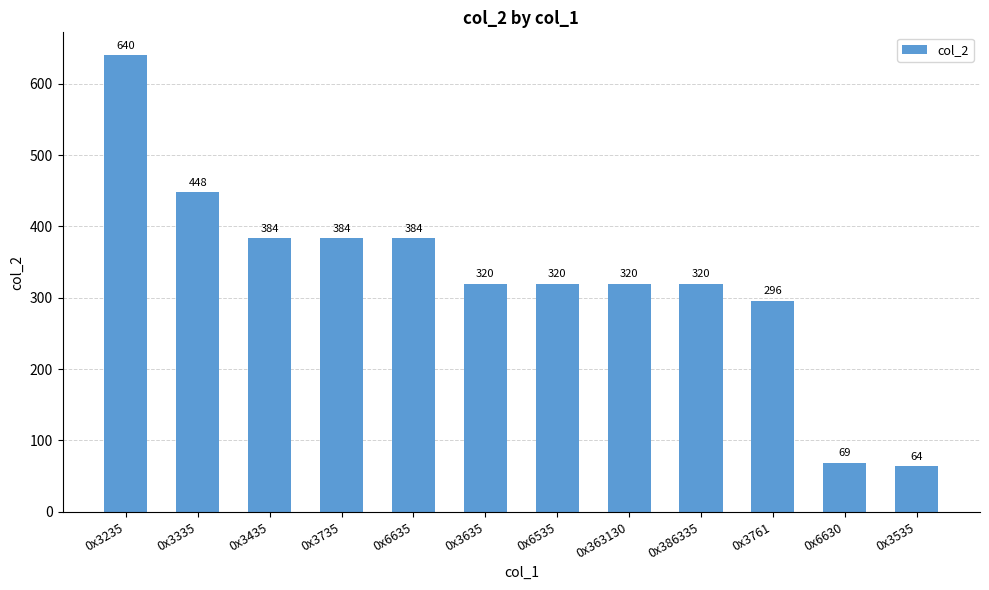

Approximately how many times larger is the value at 0x3535 compared to 0x3335?

0.1